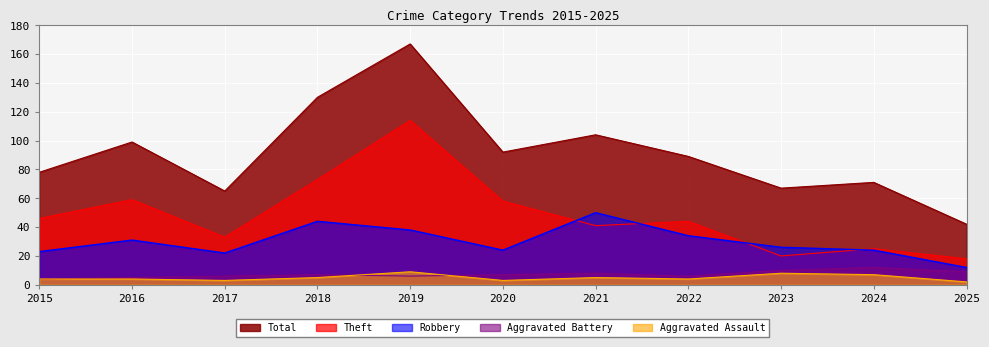

How many data points does each series have?

11